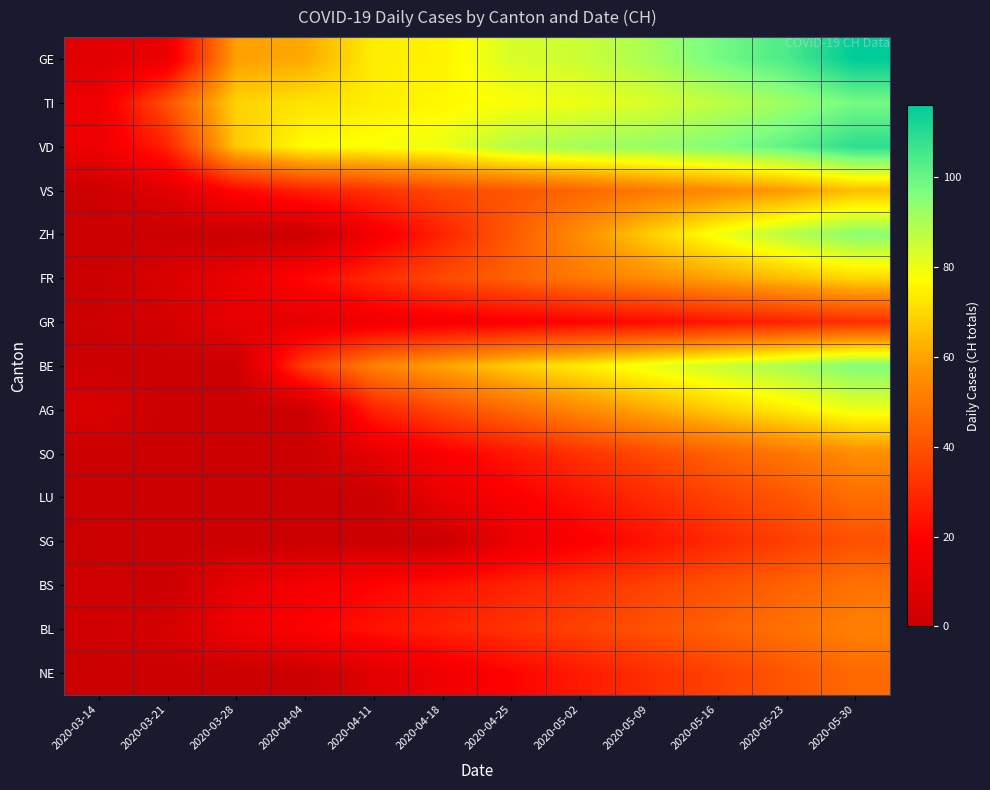

Rank the series by their maximum value, from highest to lowest.

GE, VD, TI, BE, ZH, AG, FR, VS, SO, BL, BS, LU, NE, SG, GR